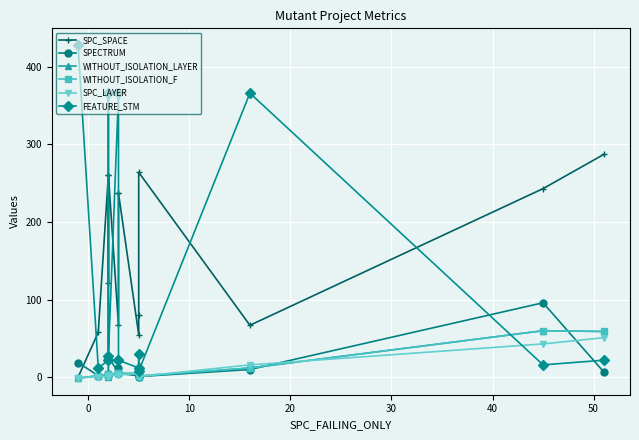

The FEATURE_STM series shows 22 at 50. True or false?

True